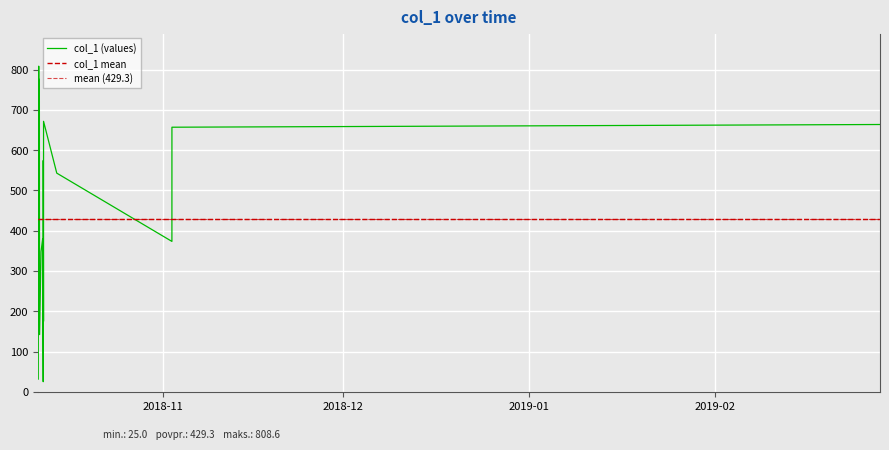

Where is the data nearest to the value 416?

2018-10-11 23:18:07